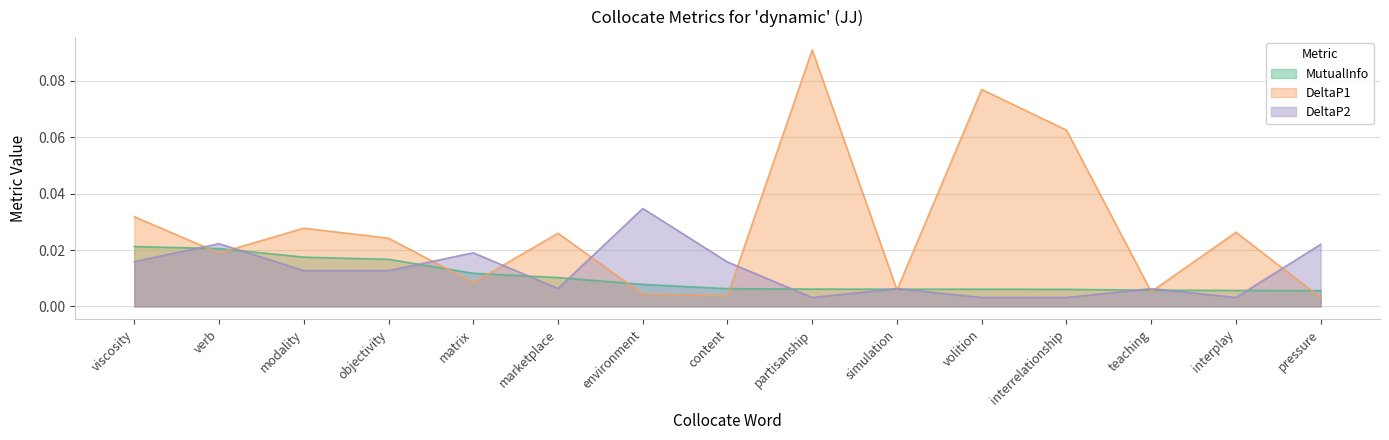

True or false: MutualInfo has a value of 0.0 at pressure.

False